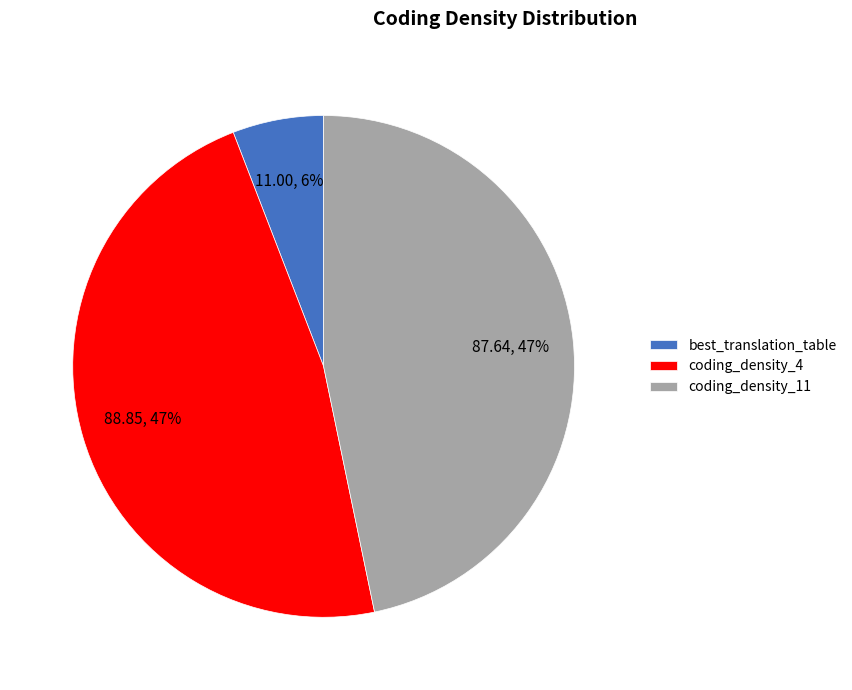

How many slices are in this pie chart?

3